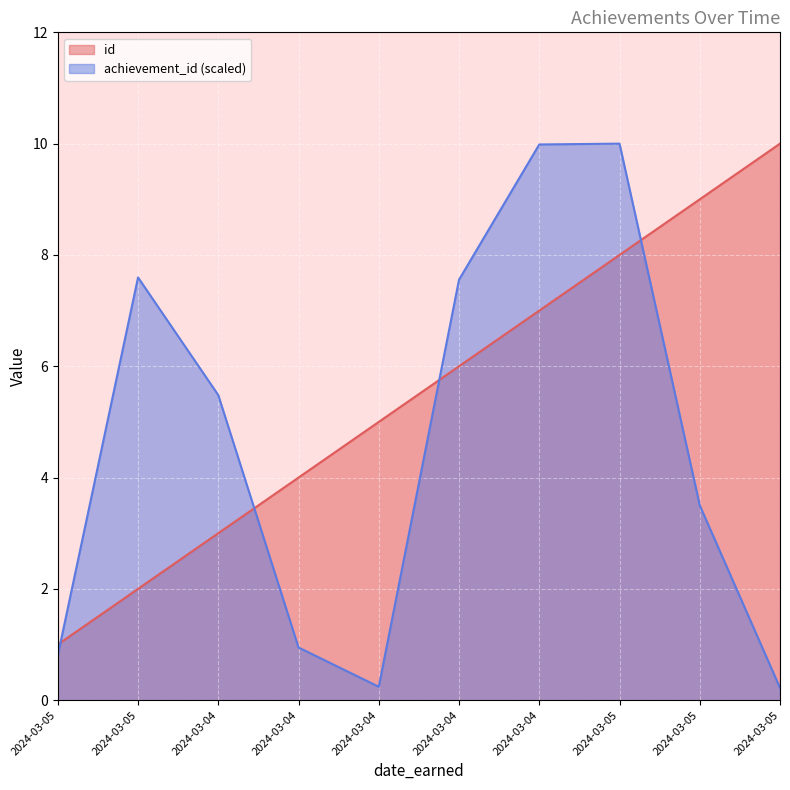

The id series shows 4.0 at 2024-03-04. True or false?

True